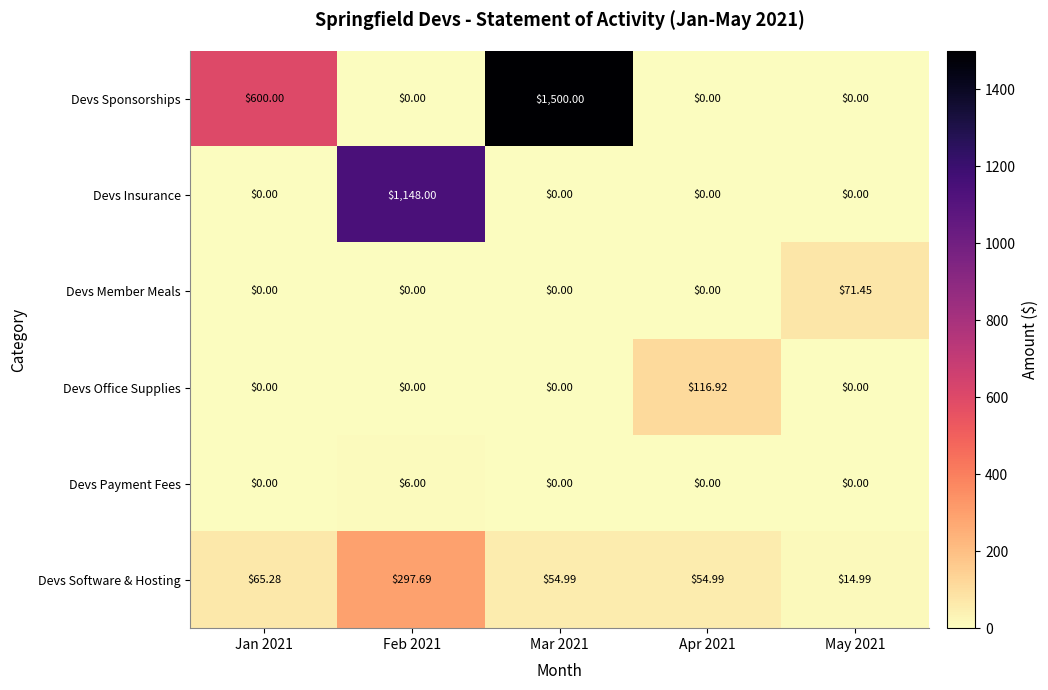

Which series has the largest total across all categories?

Devs Sponsorships